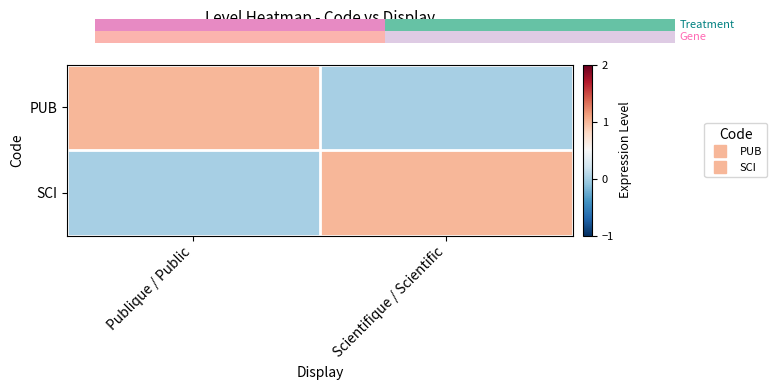

What is the maximum value shown in the chart?

1